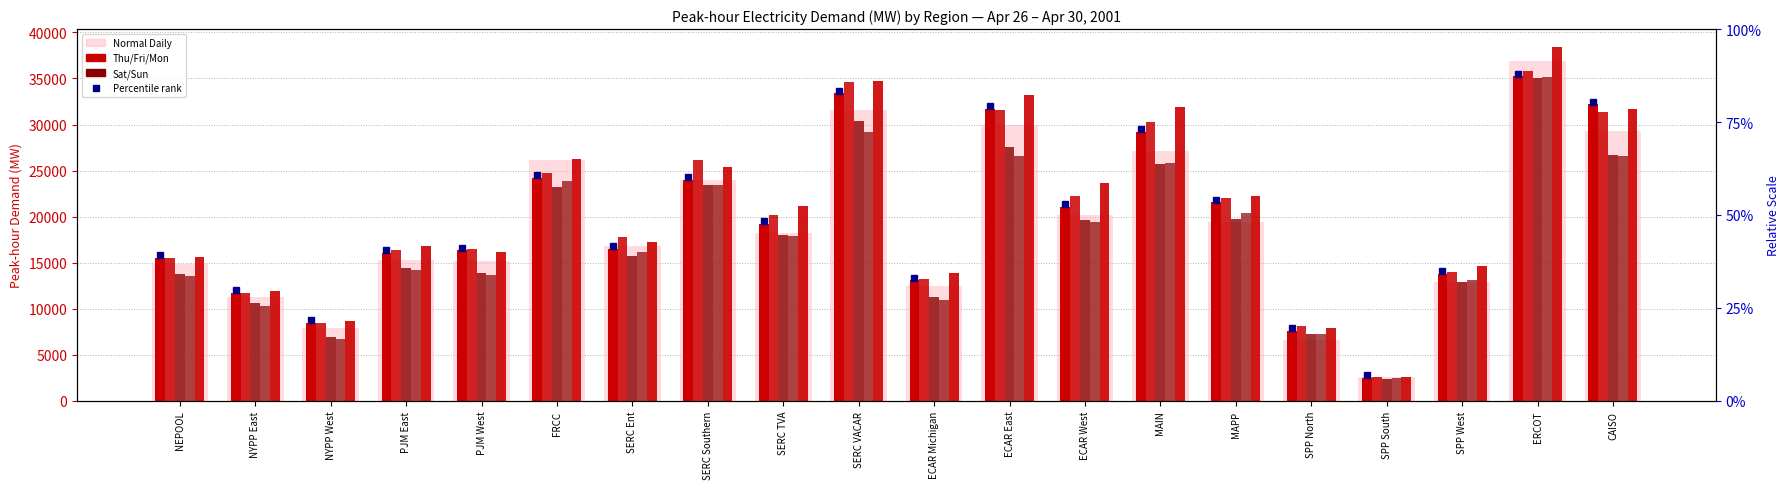

Which series has the largest range (max minus min)?

Mon Apr 30